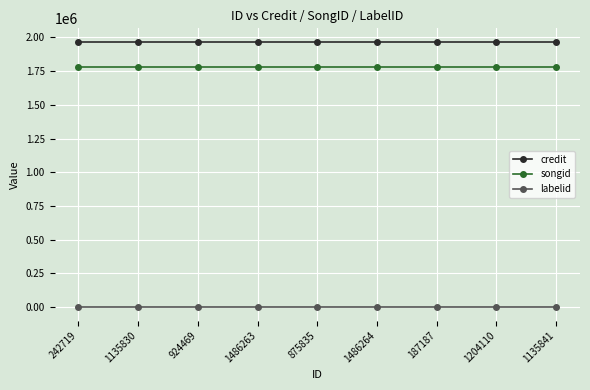

What position from the right is 924469?

7